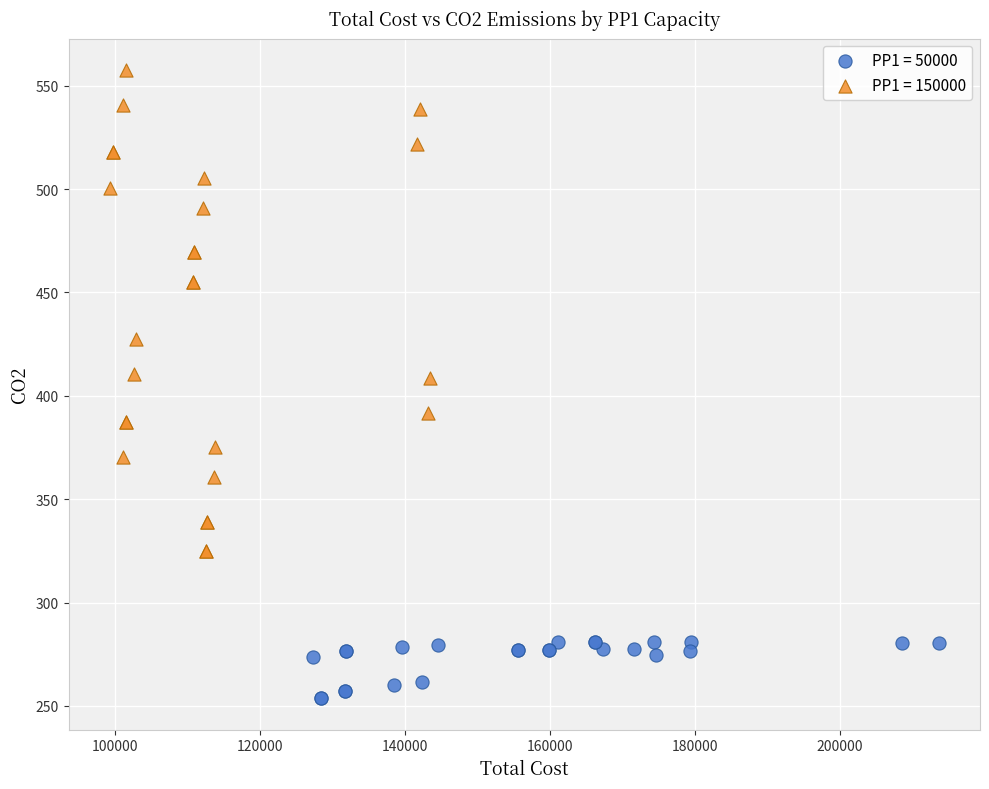

Which series has the widest spread of Y values?

PP1 = 150000